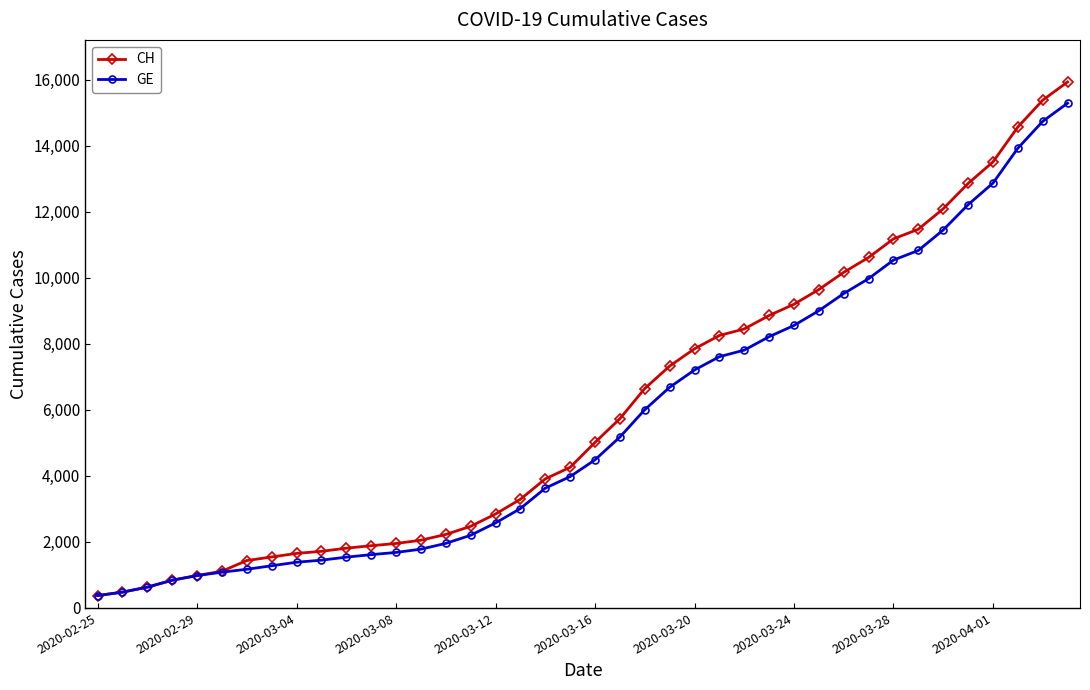

Which series has the largest range (max minus min)?

CH